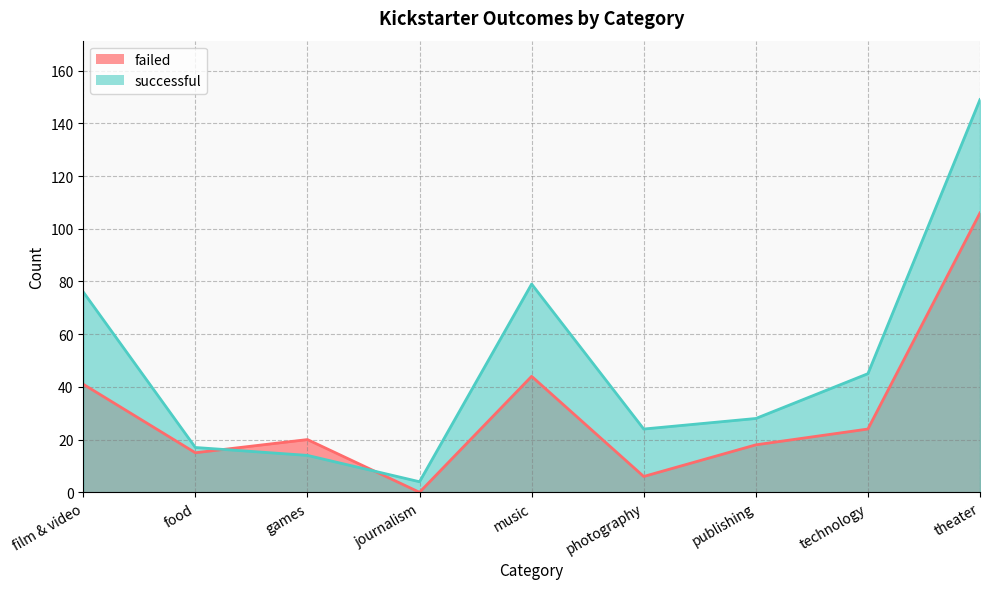

Is the value of successful at film & video greater than the value of failed at journalism?

Yes